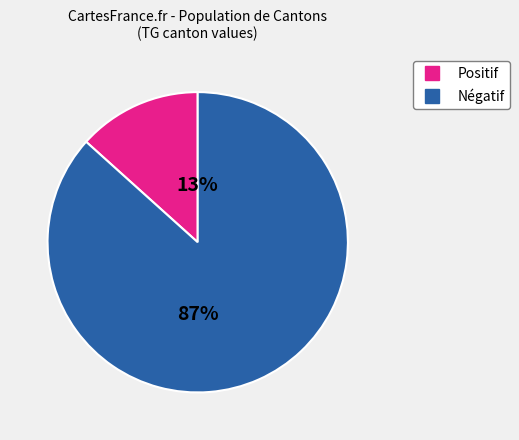

To the nearest percent, what is the average slice percentage?

50%